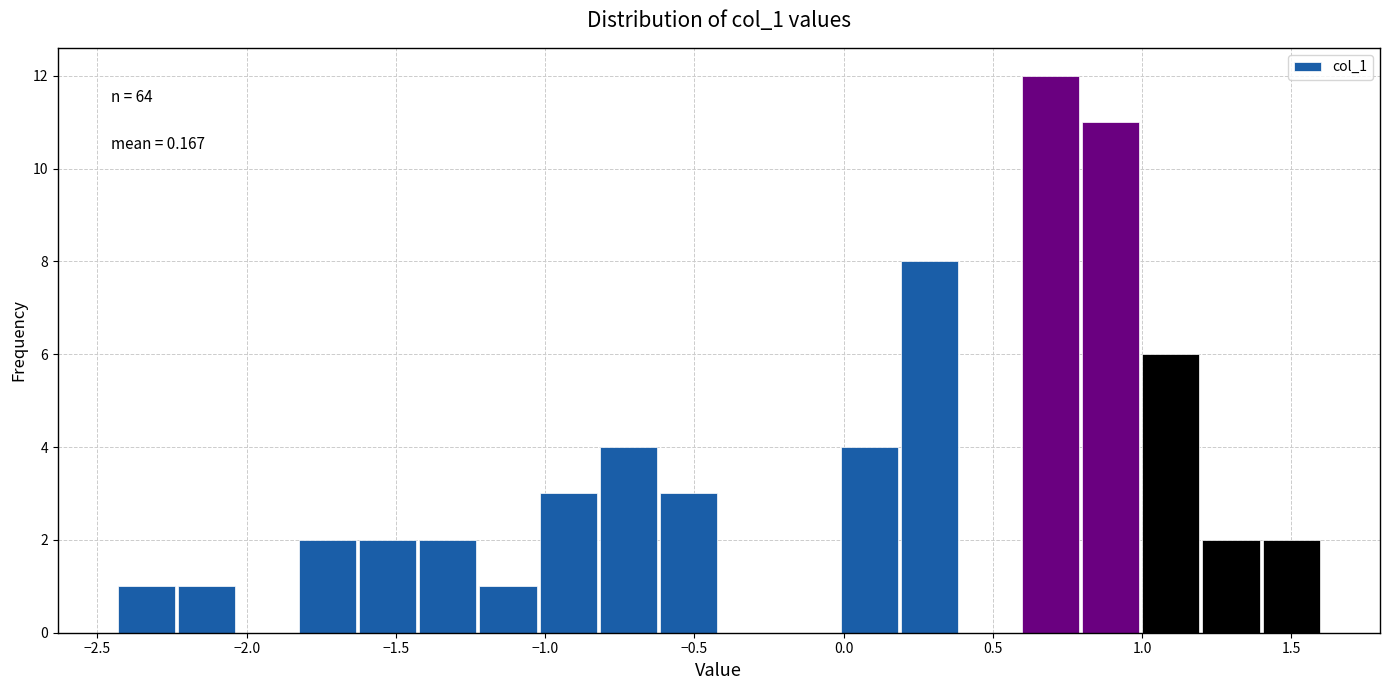

Over which range of the x-axis is the bar tallest?

0.60 to 0.80